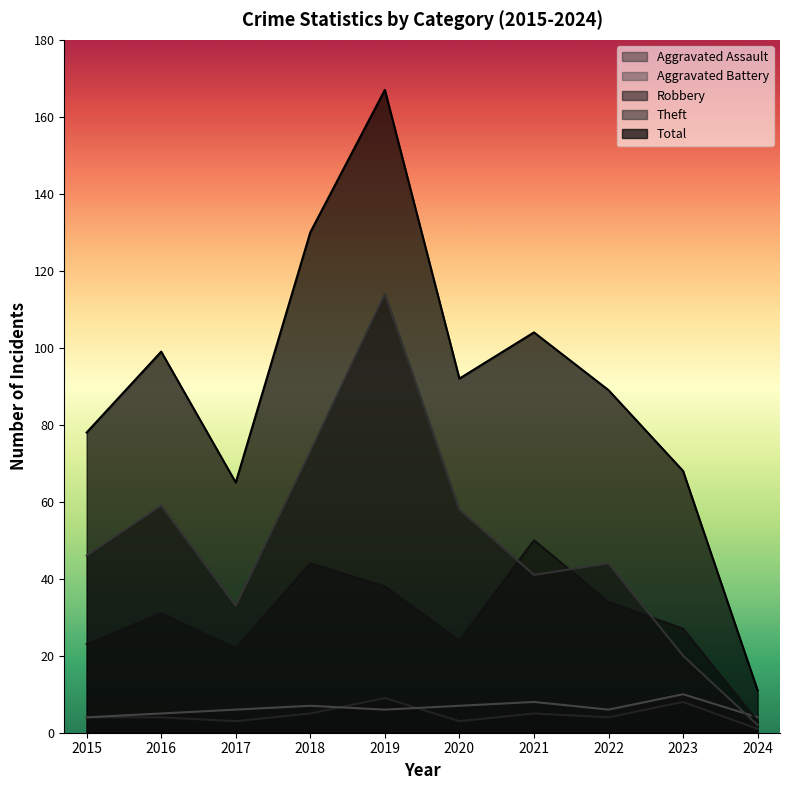

What is the average value of the Robbery series?

30